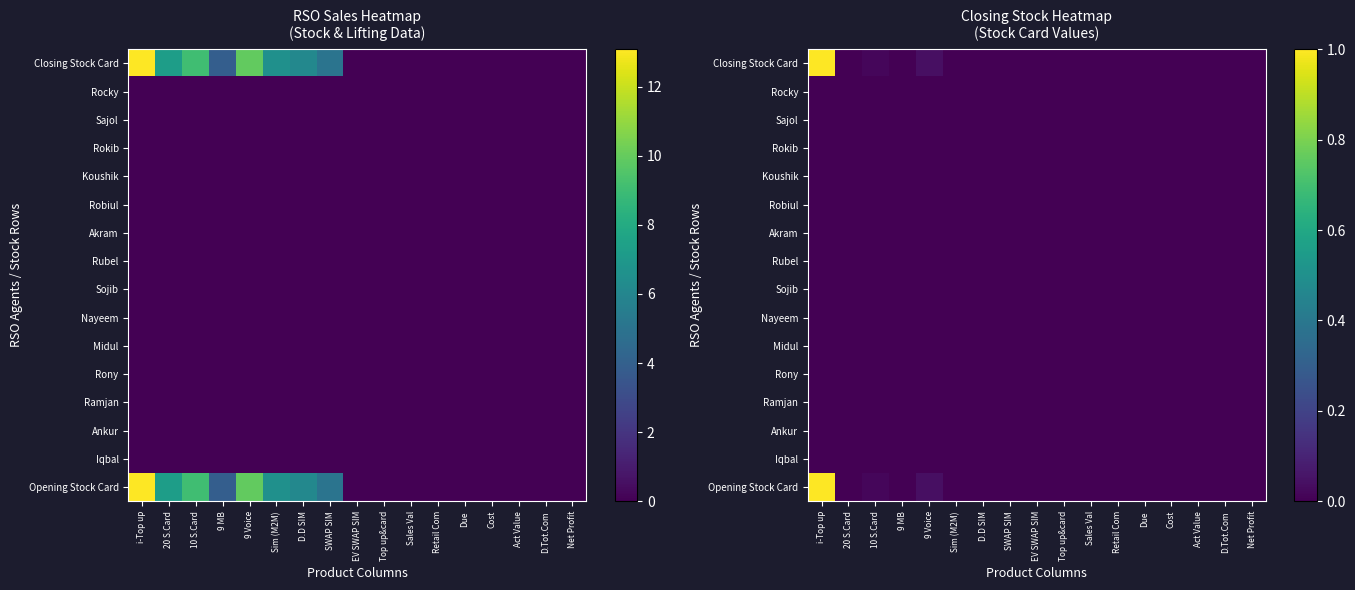

Is the value of Sojib at Net Profit greater than the value of Ankur at Top up&card?

No